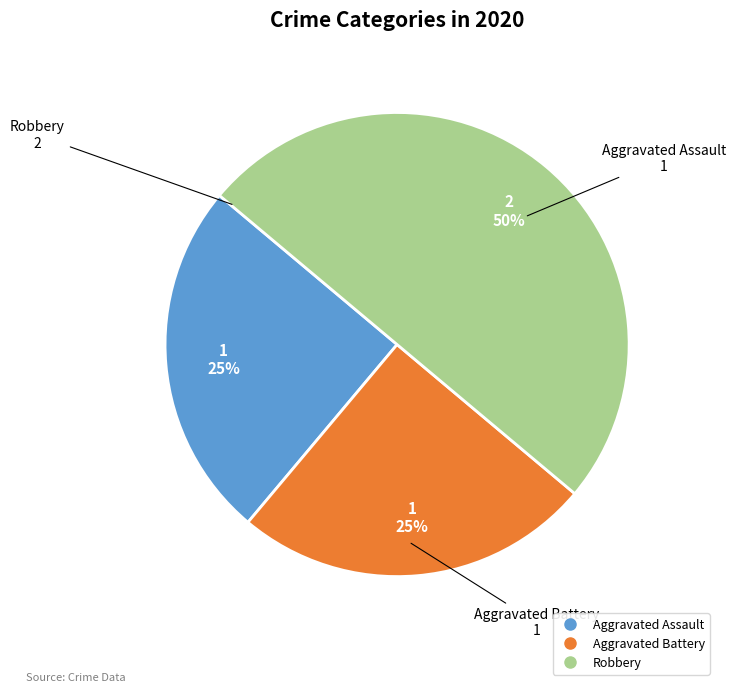

Which slice is the largest?

Robbery